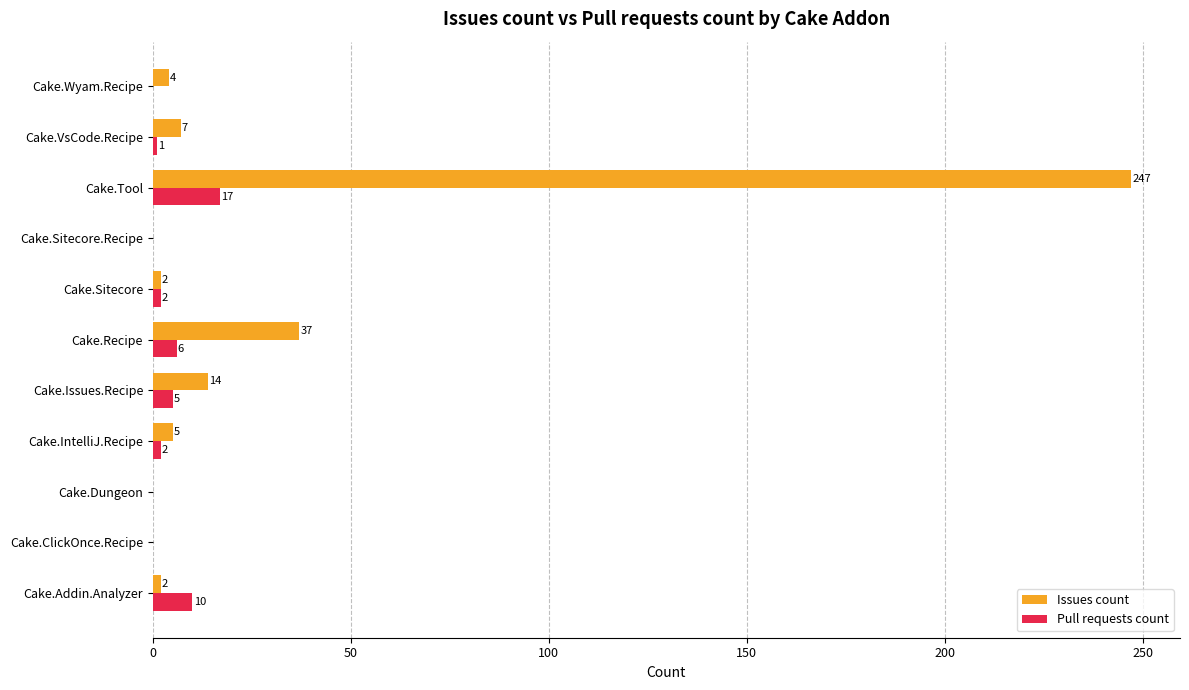

What is the sum of the Issues count values at Cake.Recipe and Cake.ClickOnce.Recipe?

37